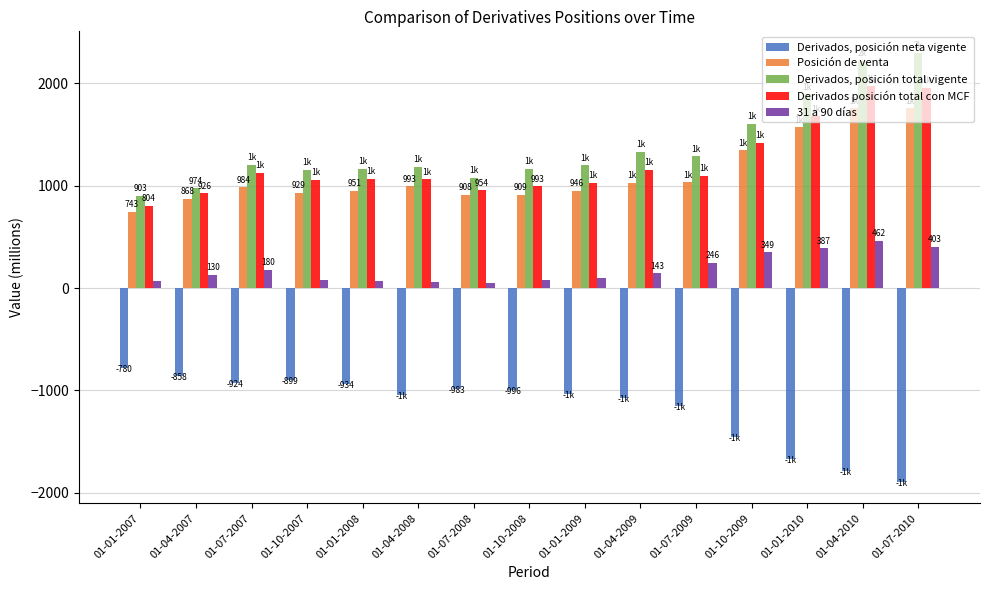

What position from the left is 01-07-2010?

15